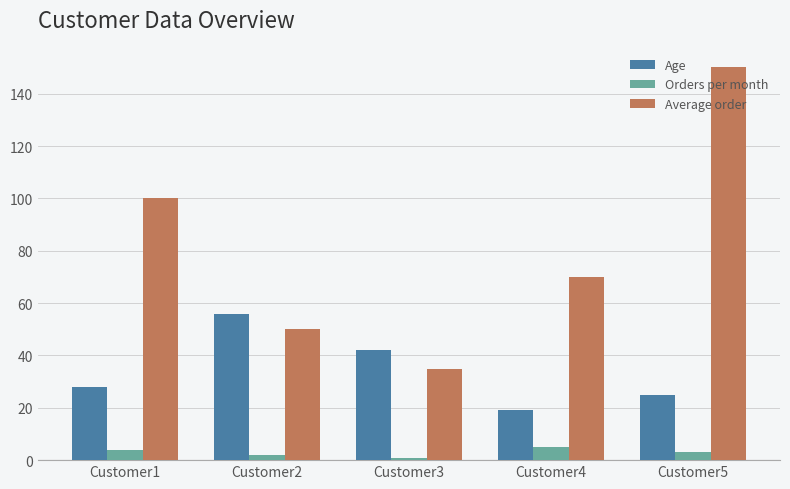

Between Customer4 and Customer5, which series saw the biggest shift?

Average order